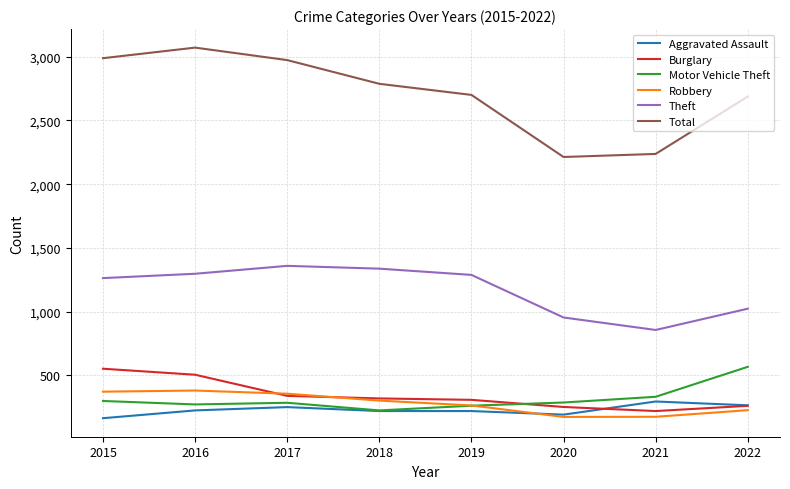

Between 2016 and 2019, which series saw the biggest shift?

Total